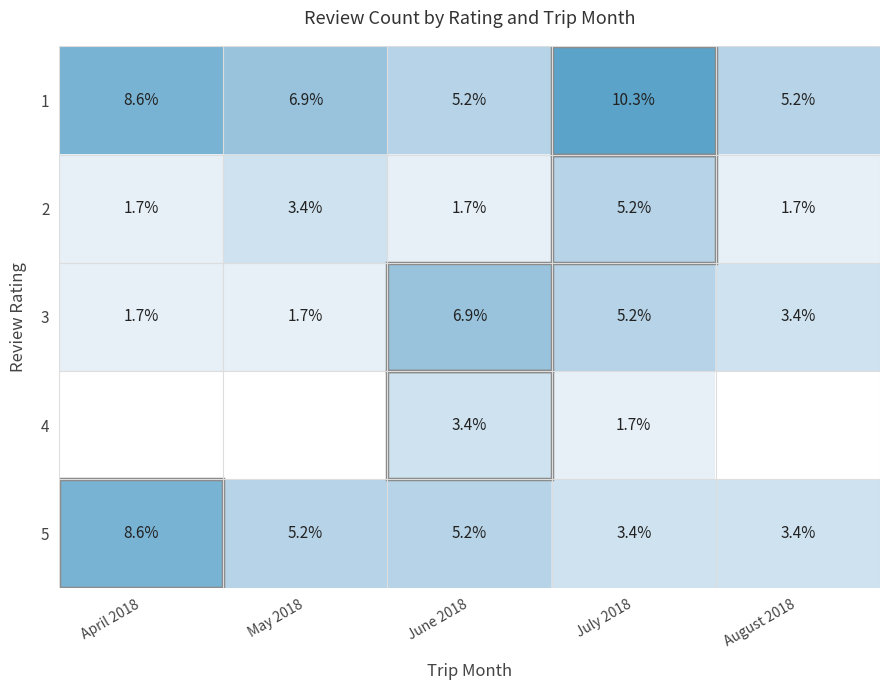

What is the average value of the 5 series?

5.2